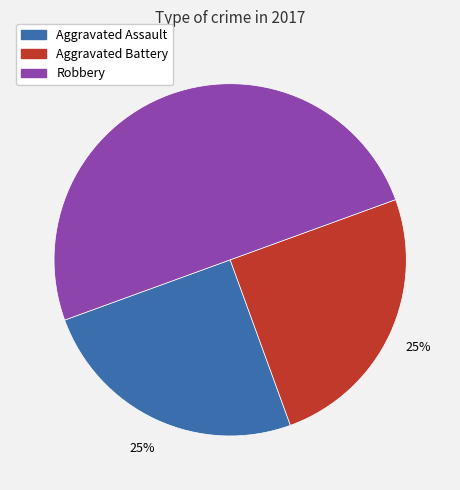

To the nearest percent, what is the average slice percentage?

33%